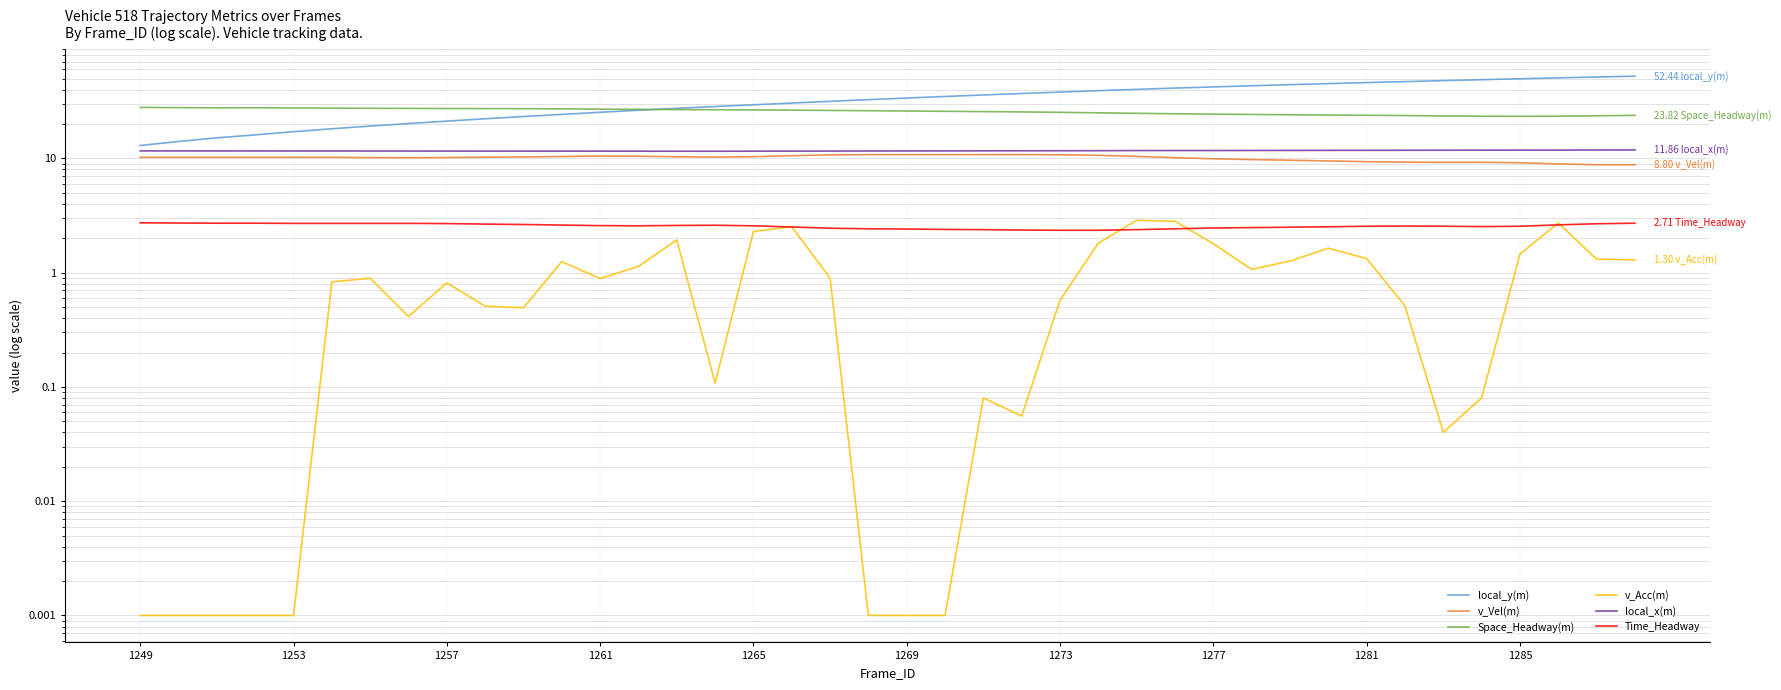

How many categories are shown in the chart?

40